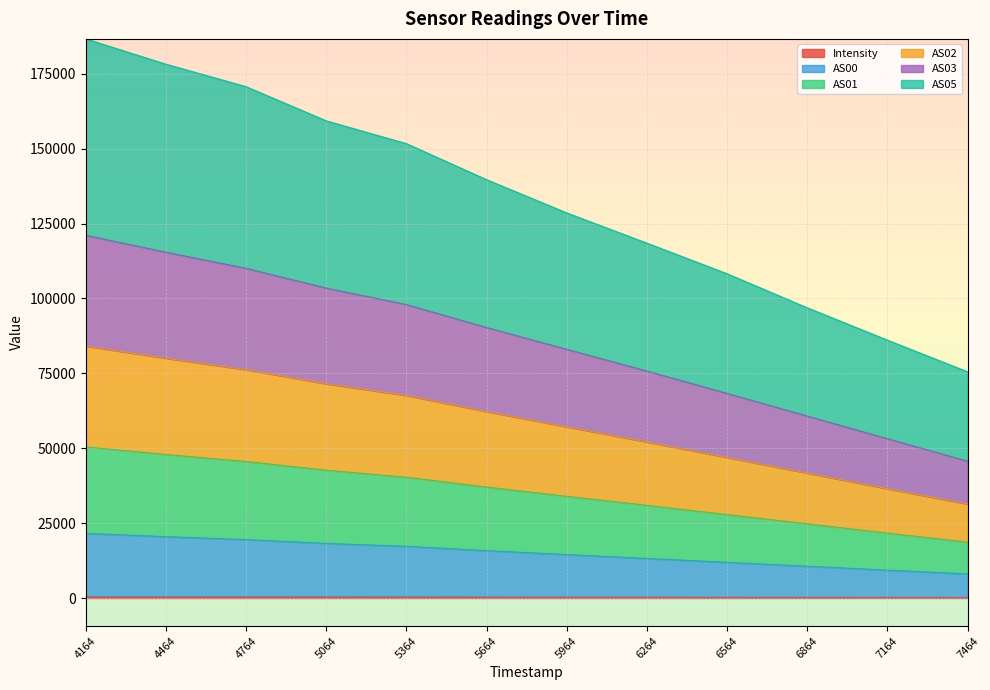

Does the chart display data point markers on the line(s)?

No